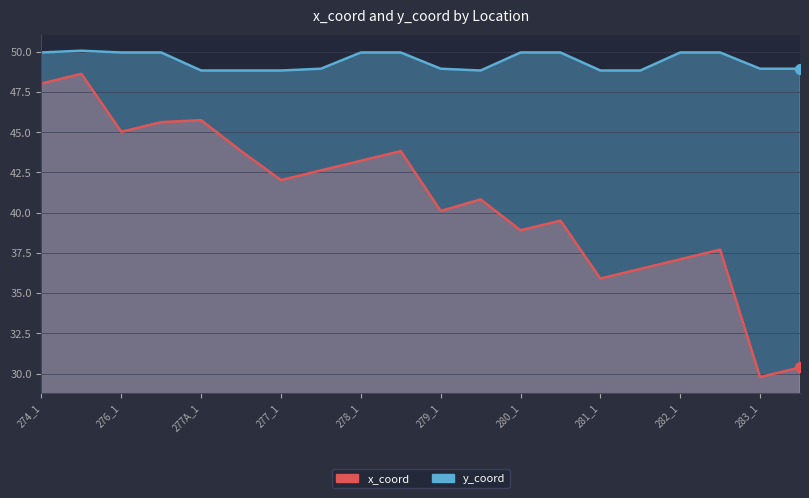

Which series has the widest spread of Y values?

x_coord